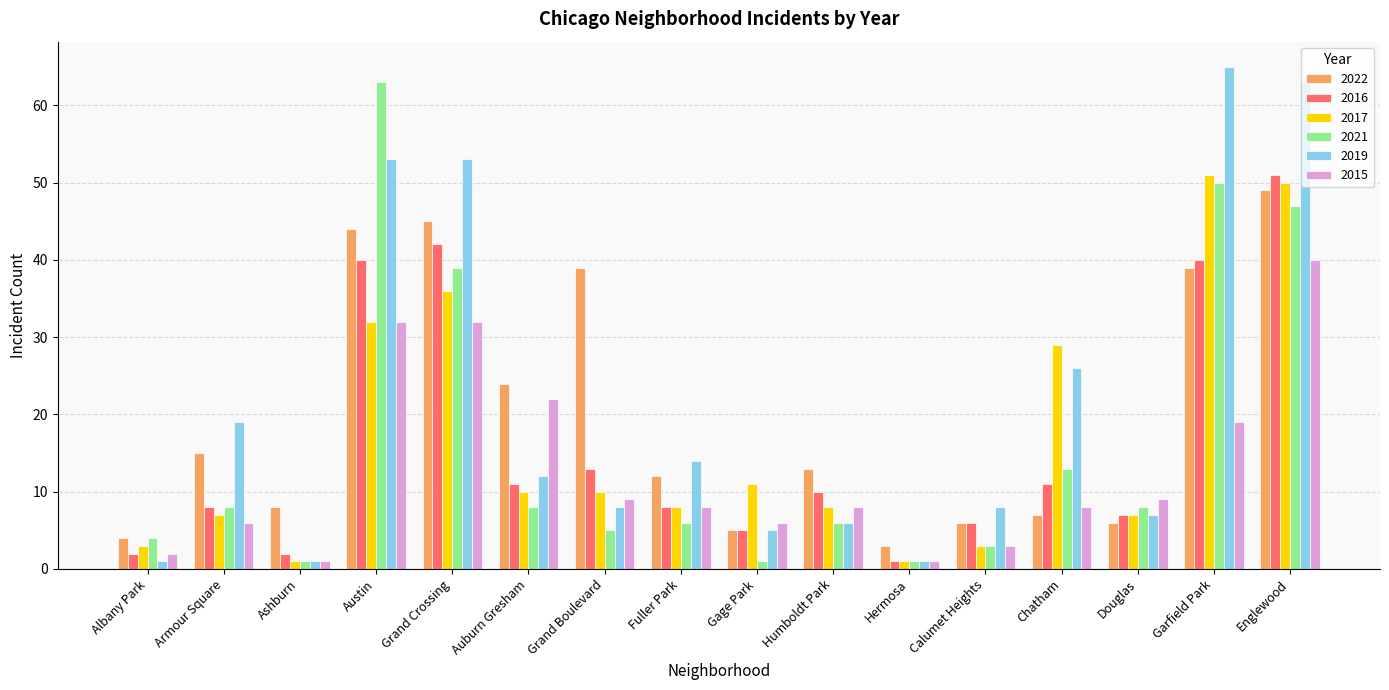

Reading left to right, what are all the values shown in this chart?

2022: Albany Park=4	Armour Square=15	Ashburn=8	Austin=44	Grand Crossing=45	Auburn Gresham=24	Grand Boulevard=39	Fuller Park=12	Gage Park=5	Humboldt Park=13	Hermosa=3	Calumet Heights=6	Chatham=7	Douglas=6	Garfield Park=39	Englewood=49
2016: Albany Park=2	Armour Square=8	Ashburn=2	Austin=40	Grand Crossing=42	Auburn Gresham=11	Grand Boulevard=13	Fuller Park=8	Gage Park=5	Humboldt Park=10	Hermosa=1	Calumet Heights=6	Chatham=11	Douglas=7	Garfield Park=40	Englewood=51
2017: Albany Park=3	Armour Square=7	Ashburn=1	Austin=32	Grand Crossing=36	Auburn Gresham=10	Grand Boulevard=10	Fuller Park=8	Gage Park=11	Humboldt Park=8	Hermosa=1	Calumet Heights=3	Chatham=29	Douglas=7	Garfield Park=51	Englewood=50
2021: Albany Park=4	Armour Square=8	Ashburn=1	Austin=63	Grand Crossing=39	Auburn Gresham=8	Grand Boulevard=5	Fuller Park=6	Gage Park=1	Humboldt Park=6	Hermosa=1	Calumet Heights=3	Chatham=13	Douglas=8	Garfield Park=50	Englewood=47
2019: Albany Park=1	Armour Square=19	Ashburn=1	Austin=53	Grand Crossing=53	Auburn Gresham=12	Grand Boulevard=8	Fuller Park=14	Gage Park=5	Humboldt Park=6	Hermosa=1	Calumet Heights=8	Chatham=26	Douglas=7	Garfield Park=65	Englewood=63
2015: Albany Park=2	Armour Square=6	Ashburn=1	Austin=32	Grand Crossing=32	Auburn Gresham=22	Grand Boulevard=9	Fuller Park=8	Gage Park=6	Humboldt Park=8	Hermosa=1	Calumet Heights=3	Chatham=8	Douglas=9	Garfield Park=19	Englewood=40